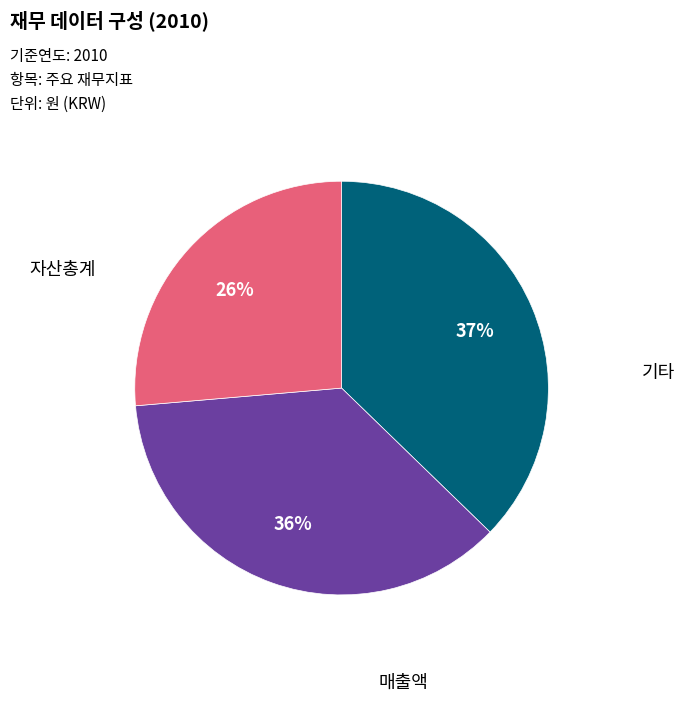

Does any single category account for the majority?

No